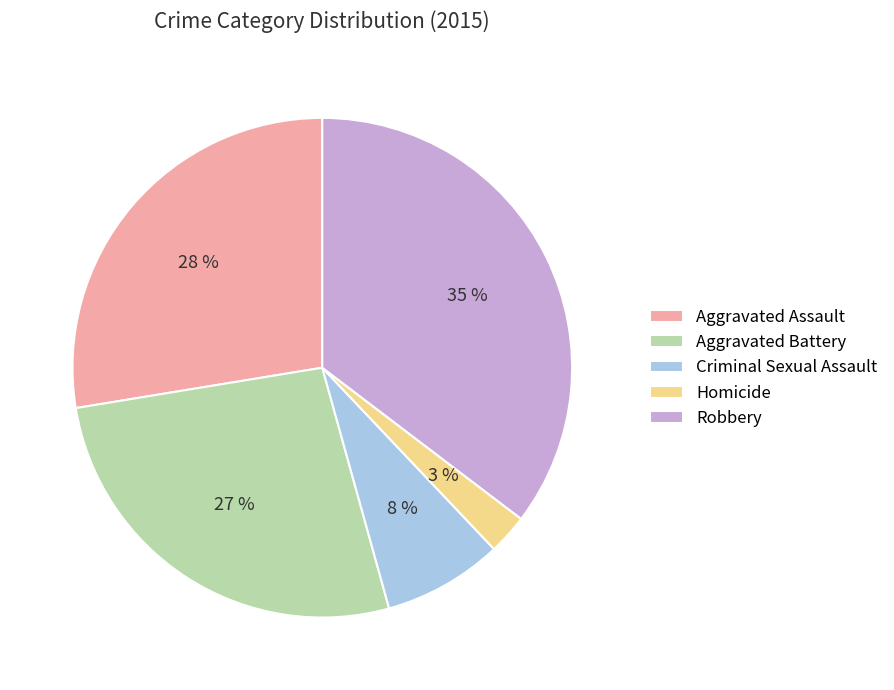

Do Aggravated Assault and Homicide together represent more than half of the pie?

No